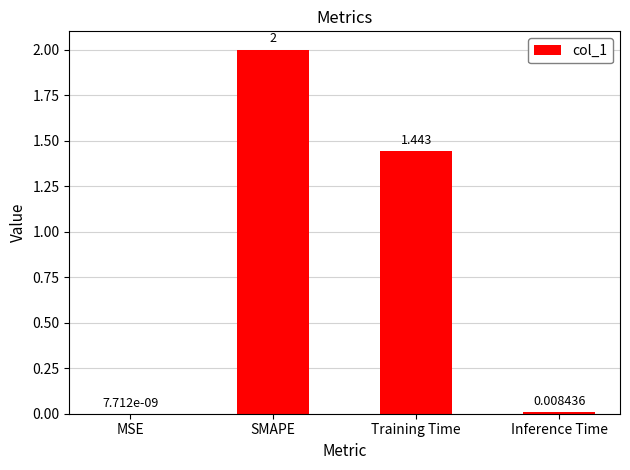

At which label does the data first exceed 1?

SMAPE